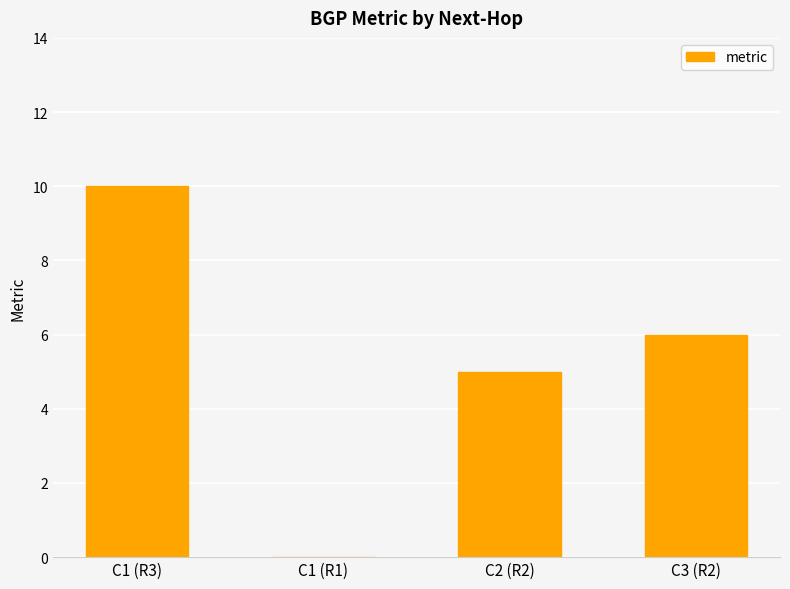

Reading left to right, what are all the values shown in this chart?

C1 (R3)=10	C1 (R1)=0	C2 (R2)=5	C3 (R2)=6